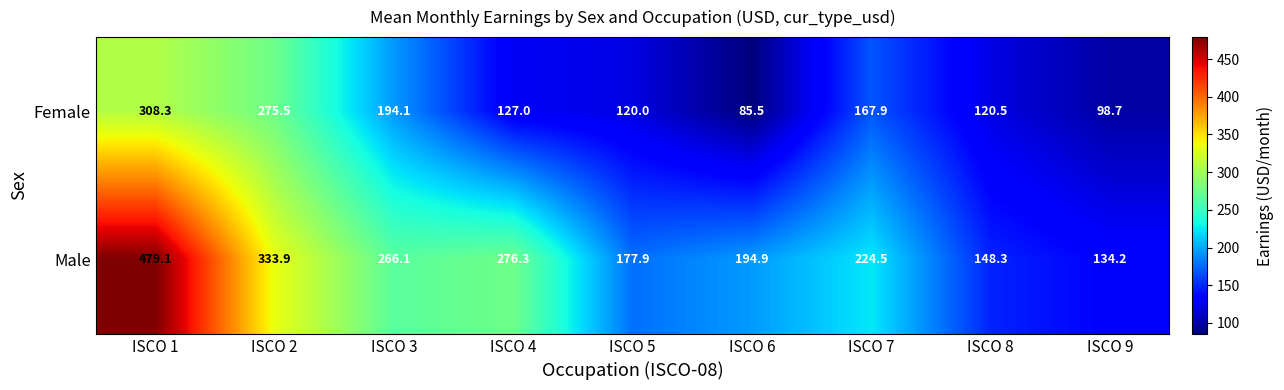

At ISCO 3, list the series in order from smallest to largest.

Female, Male